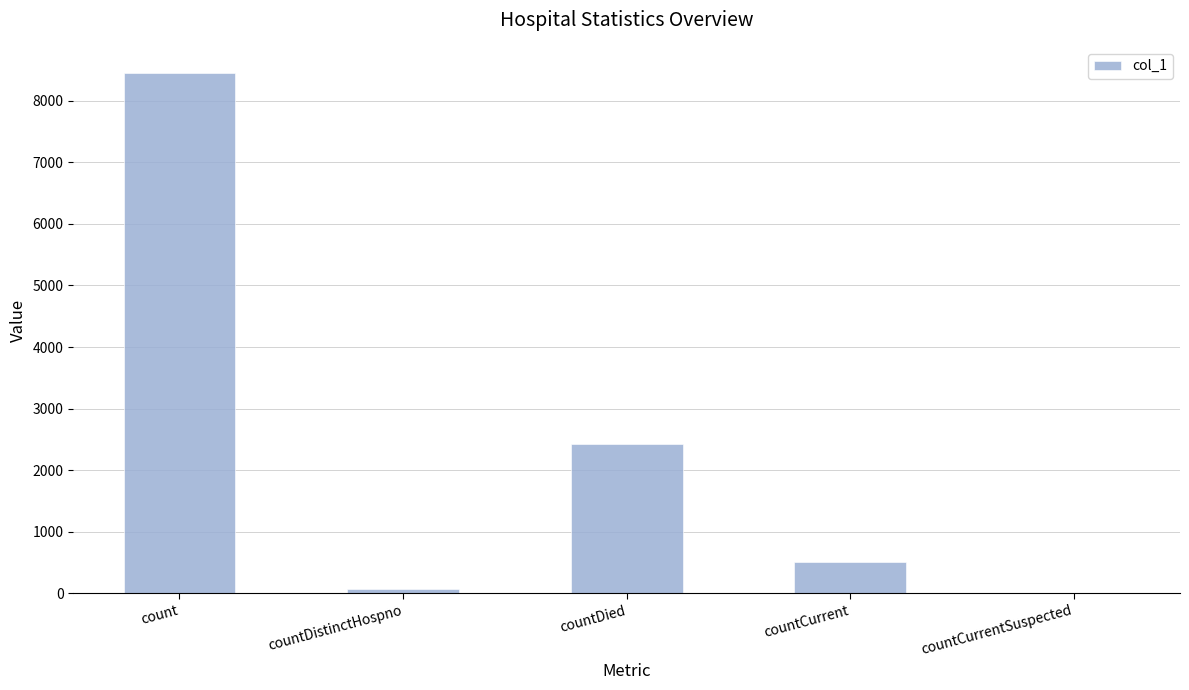

What is the sum of all values?

11464